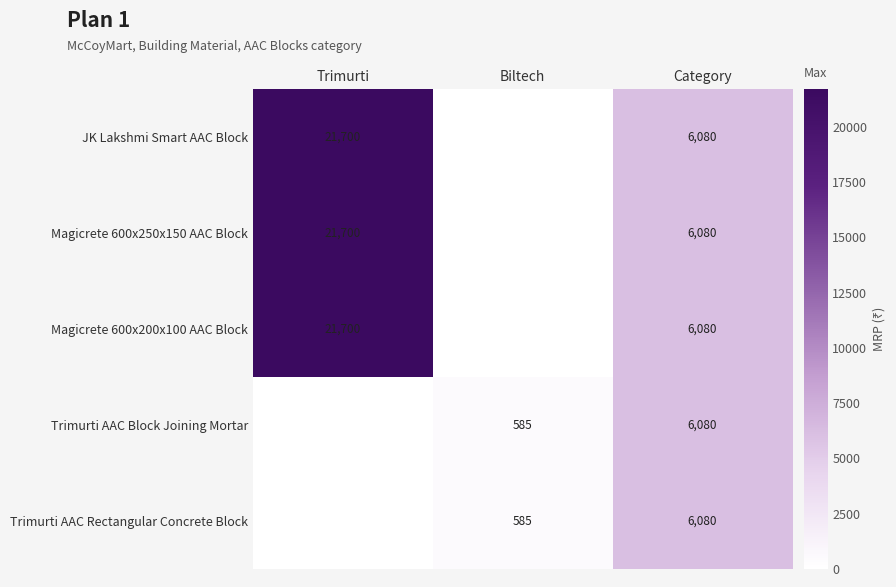

How many positive values does the Magicrete 600x250x150 AAC Block series have?

2